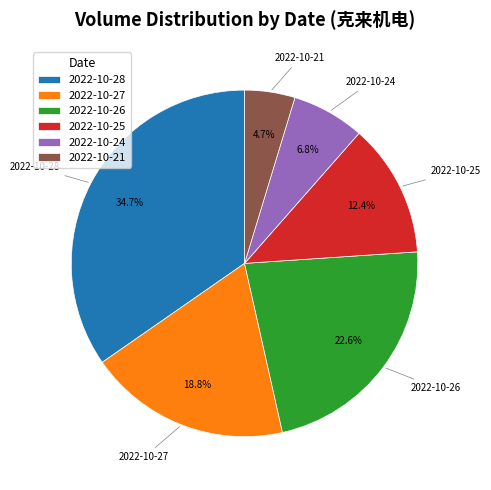

Is there a majority slice in this chart?

No